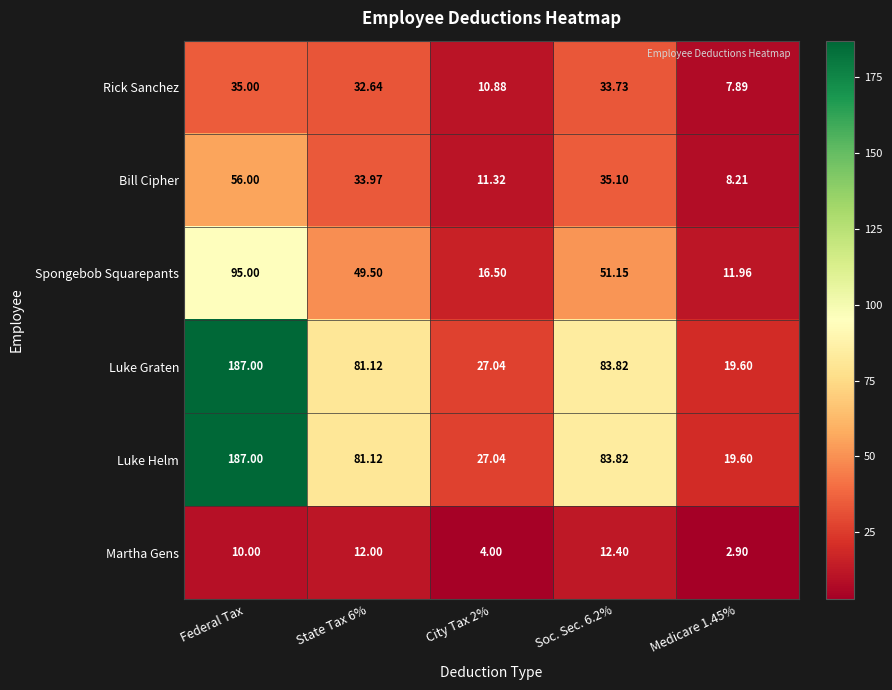

What is the minimum value shown in the chart?

2.9